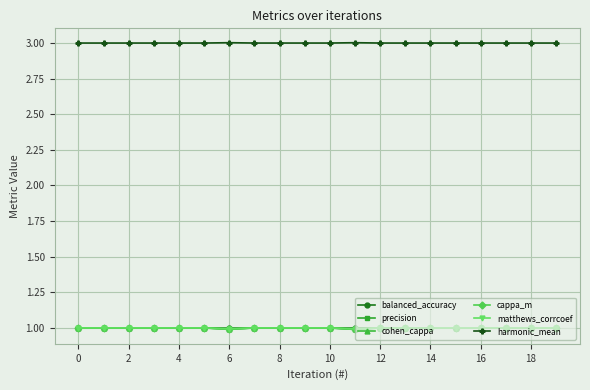

What is the maximum value for matthews_corrcoef?

1.0